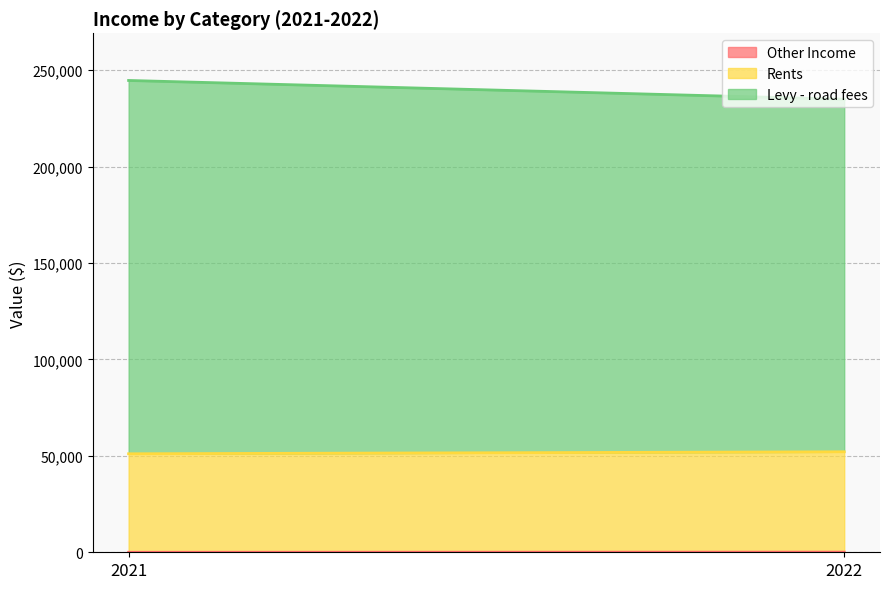

Is it true that Rents equals 52039 at 2022?

True